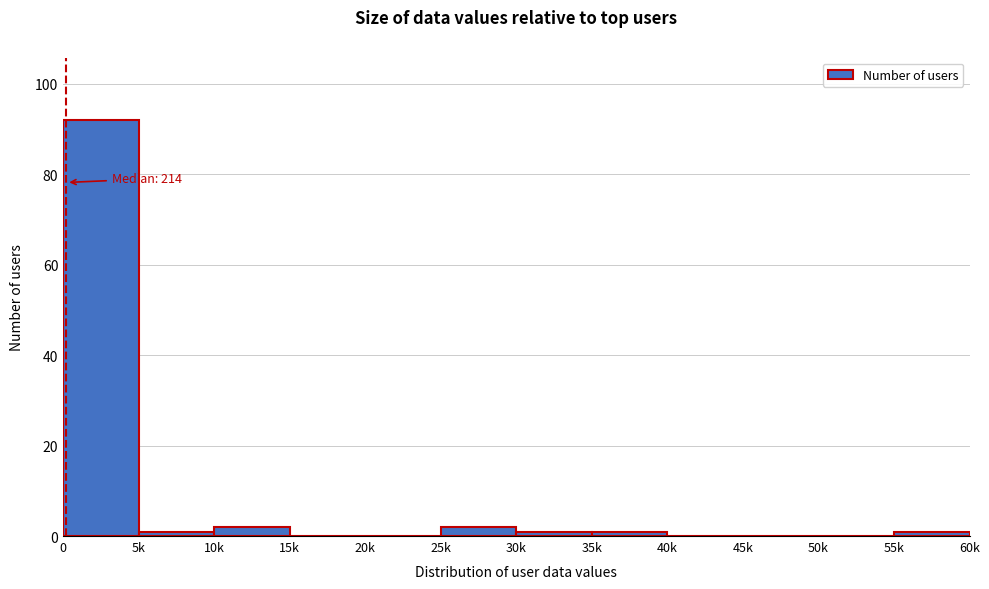

Reading left to right, extract all data points from this chart.

0=92	5k=1	10k=2	15k=0	20k=0	25k=2	30k=1	35k=1	40k=0	45k=0	50k=0	55k=1